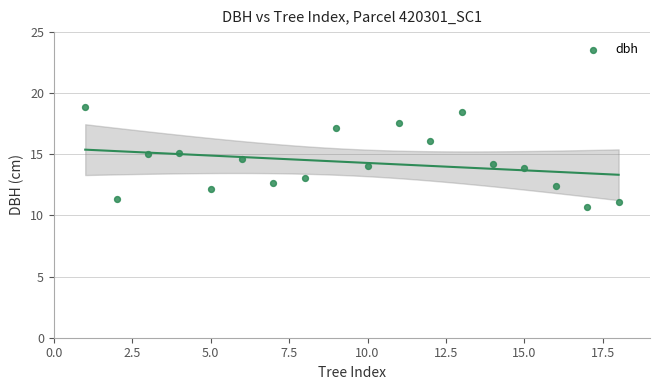

What is the range of X values (max minus min)?

17.0